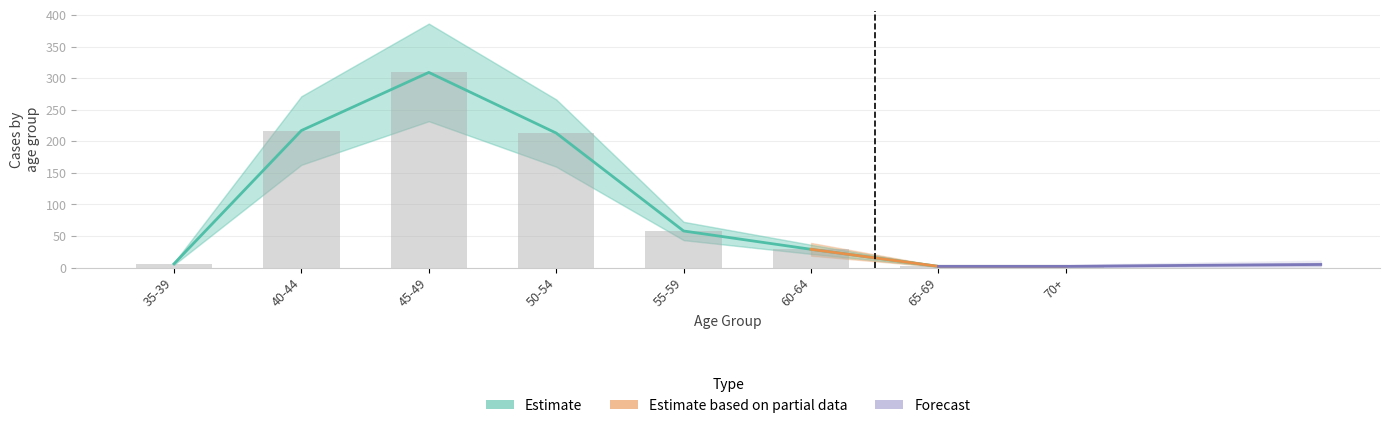

Which label corresponds to the smallest value in the chart?

65-69